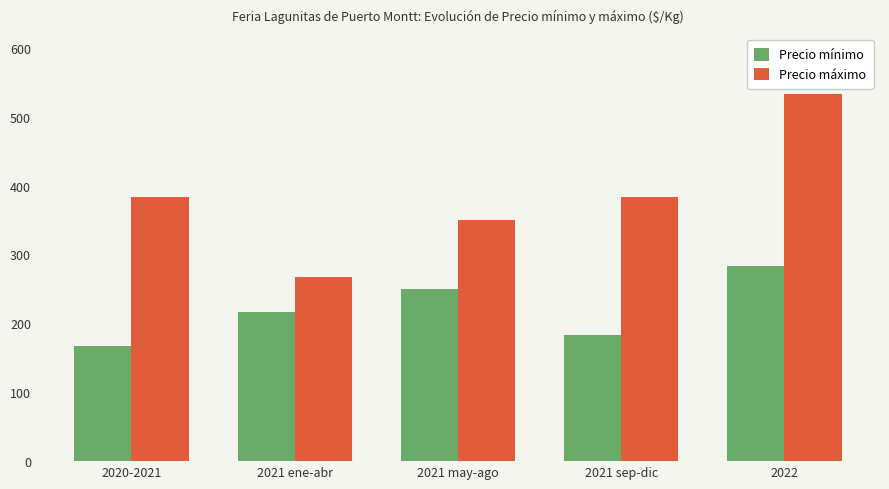

How many values in the Precio máximo series are below 383?

2